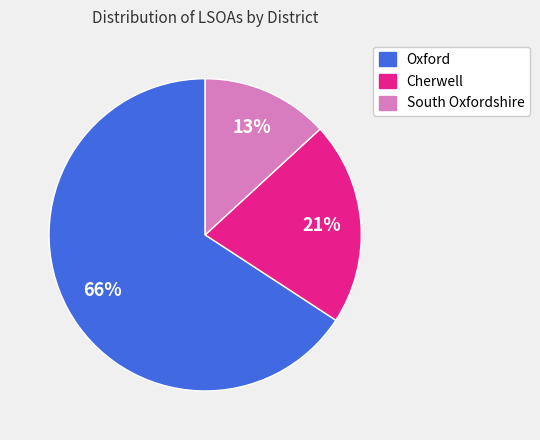

Approximately how many times larger is the value at South Oxfordshire compared to Oxford?

0.2